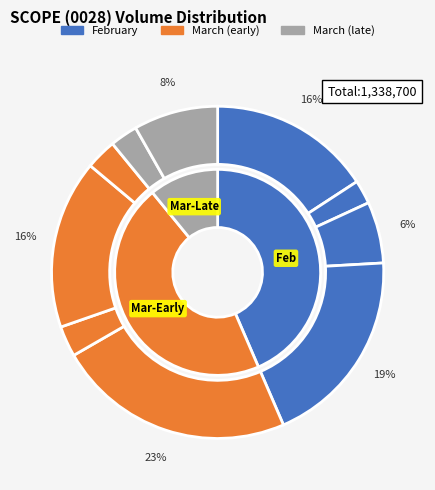

Rank the categories by value from highest to lowest.

2020-03-02, 2020-02-28, 2020-03-04, 2020-02-25, 2020-03-09, 2020-02-27, 2020-03-05, 2020-03-03, 2020-03-06, 2020-02-26